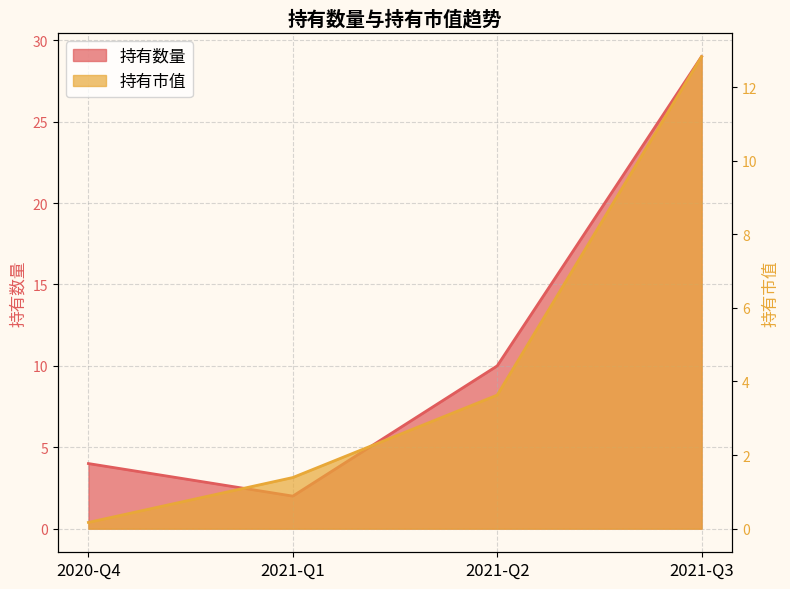

At how many categories does at least one series exceed 10?

1